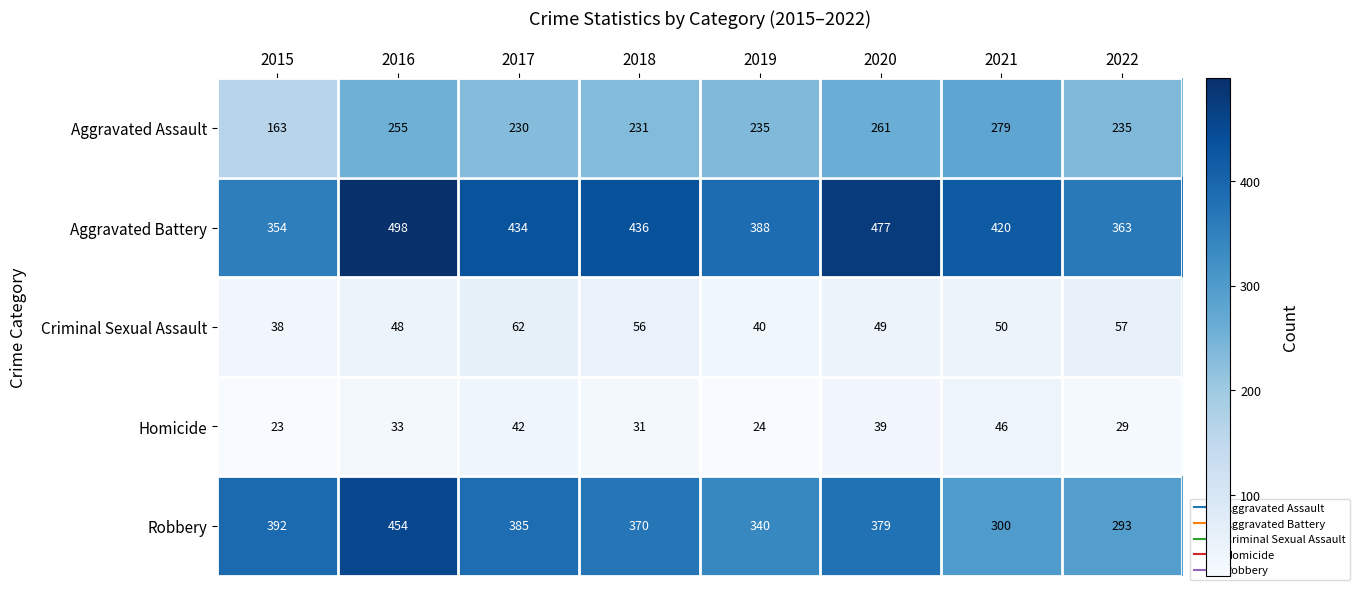

What is the total value across all series at 2018?

1124